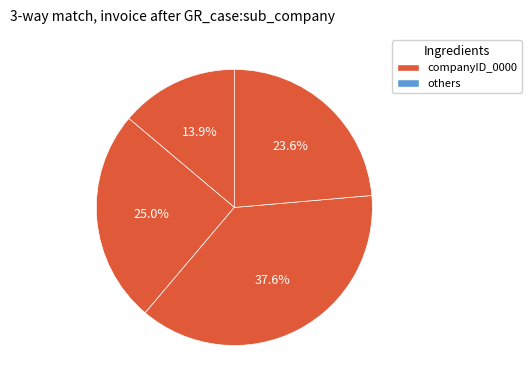

How many segments does this pie chart have?

4